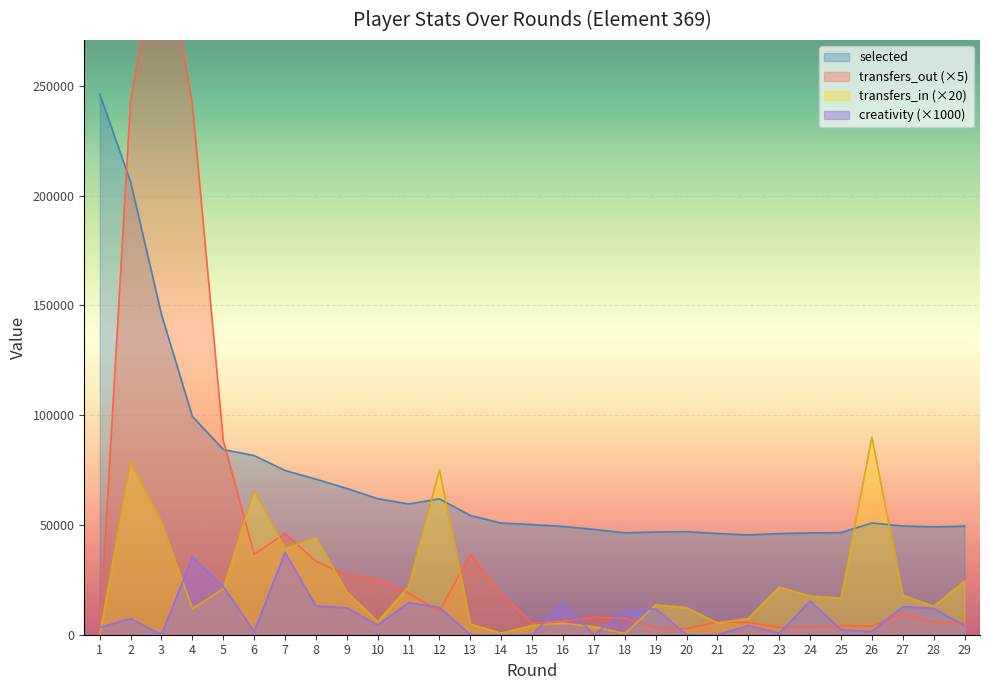

Read the transfers_out value at 19, to the nearest 100.

3000